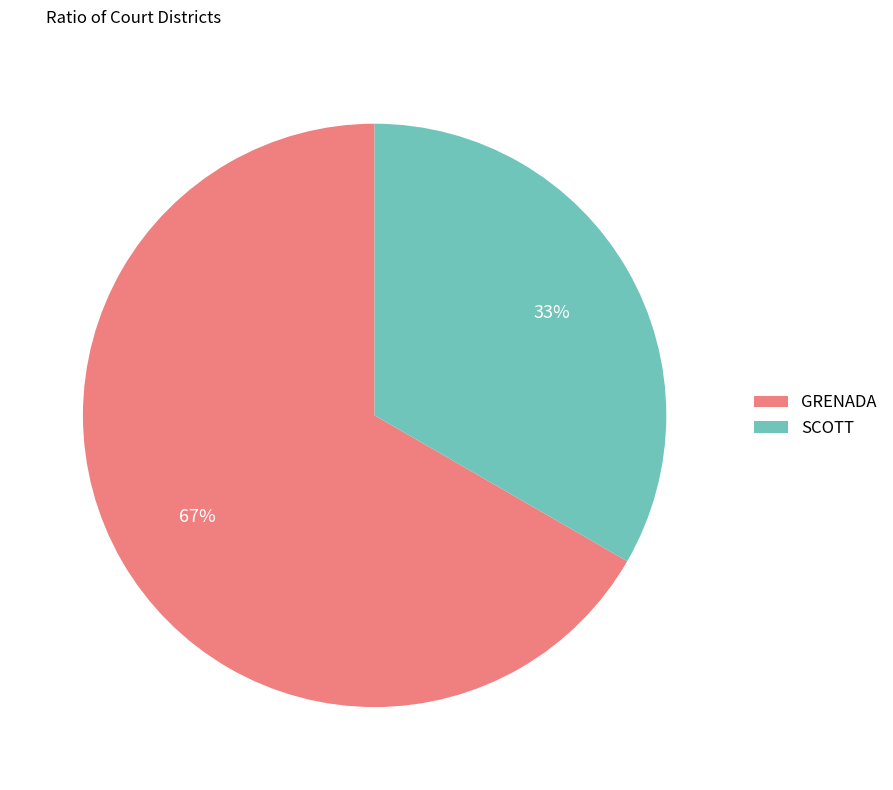

Which has a higher value, SCOTT or GRENADA?

GRENADA